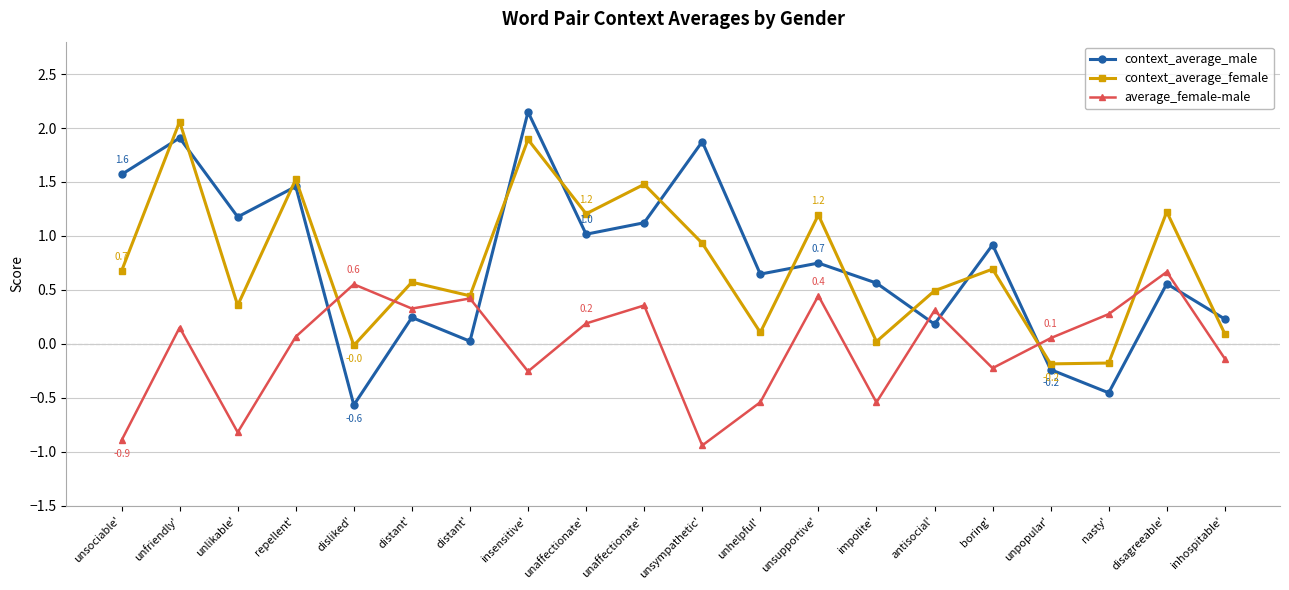

In context_average_male, how many points are higher than both neighbors (excluding endpoints)?

8